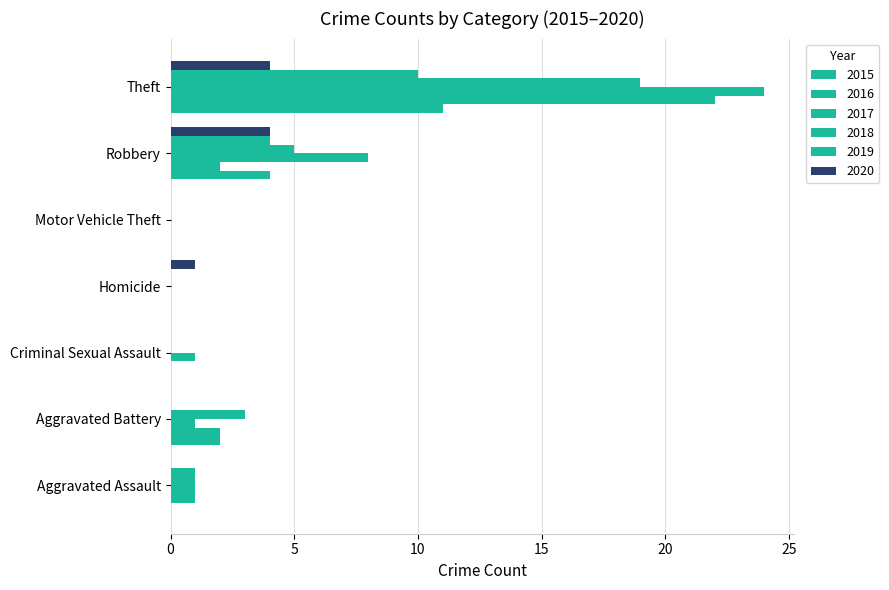

How many groups of bars are there?

7